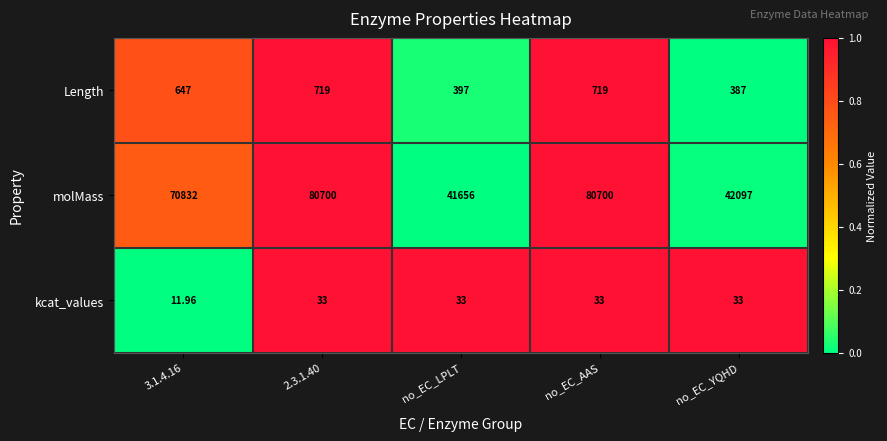

How many values in the kcat_values series are below 33?

1